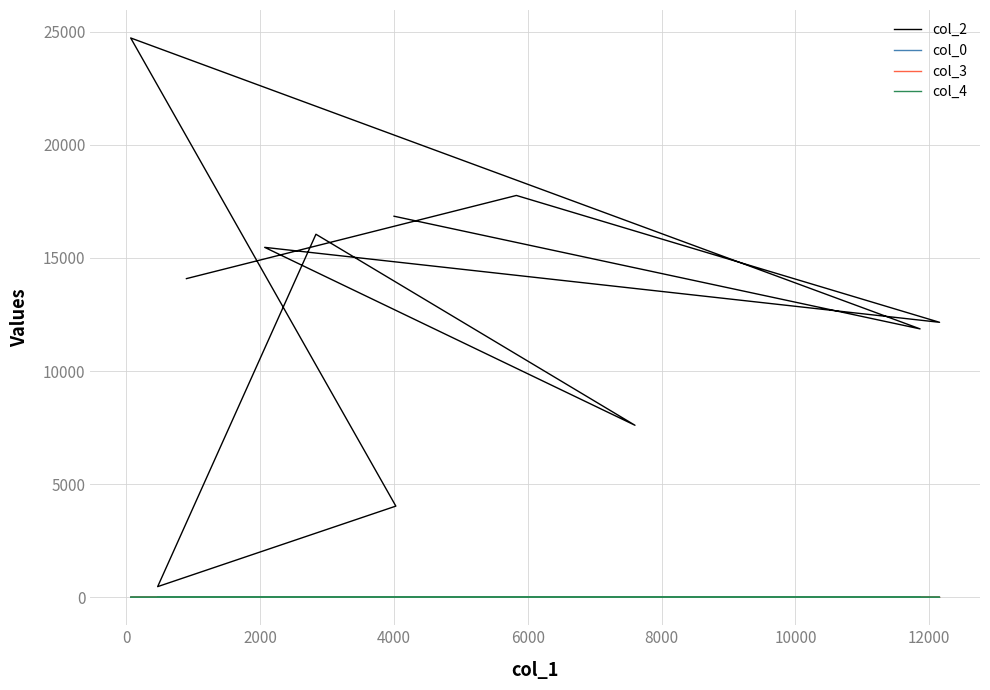

True or false: col_4 and col_0 intersect in this chart.

False